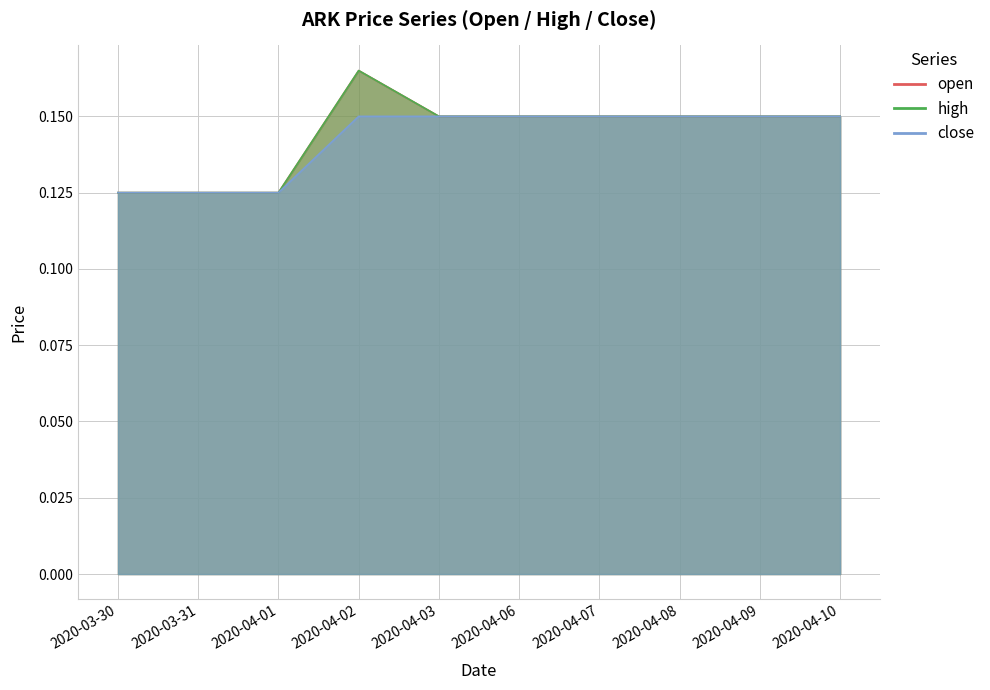

How many lines are shown in the chart?

3